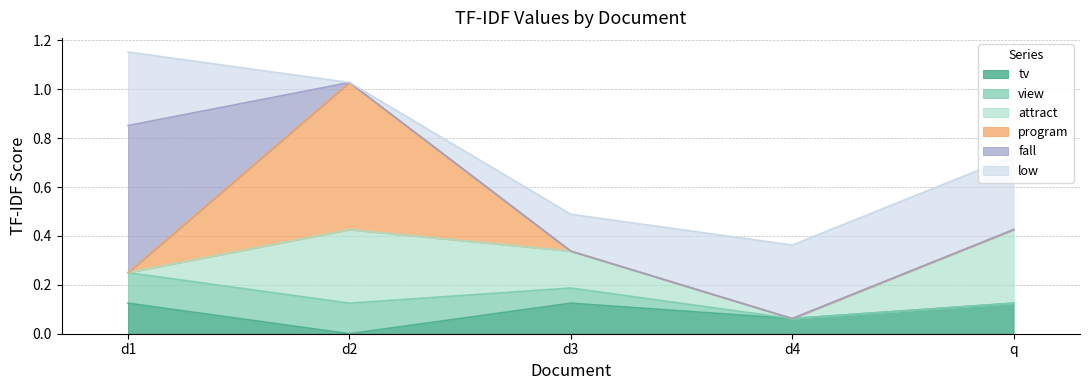

How many values in fall are above zero?

1